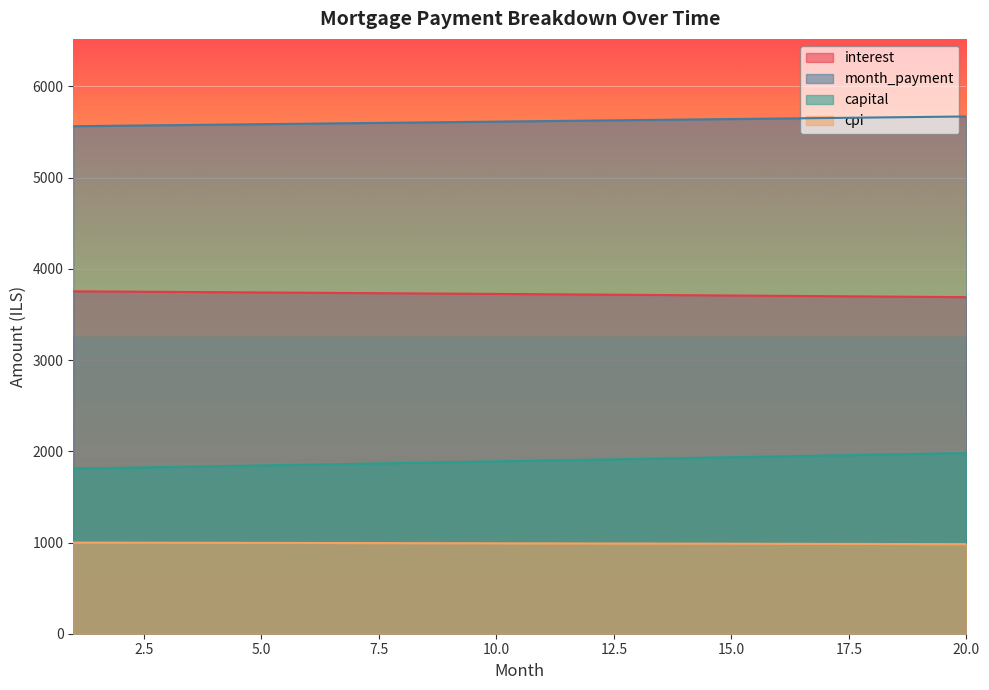

True or false: interest and month_payment cross at least once.

False